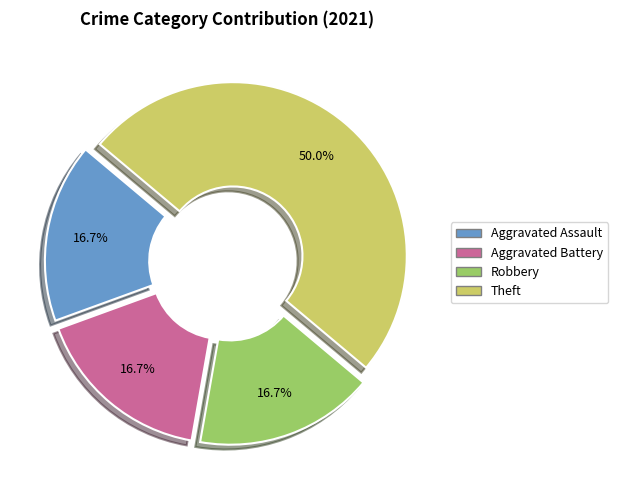

Is Aggravated Assault the majority of the pie?

No